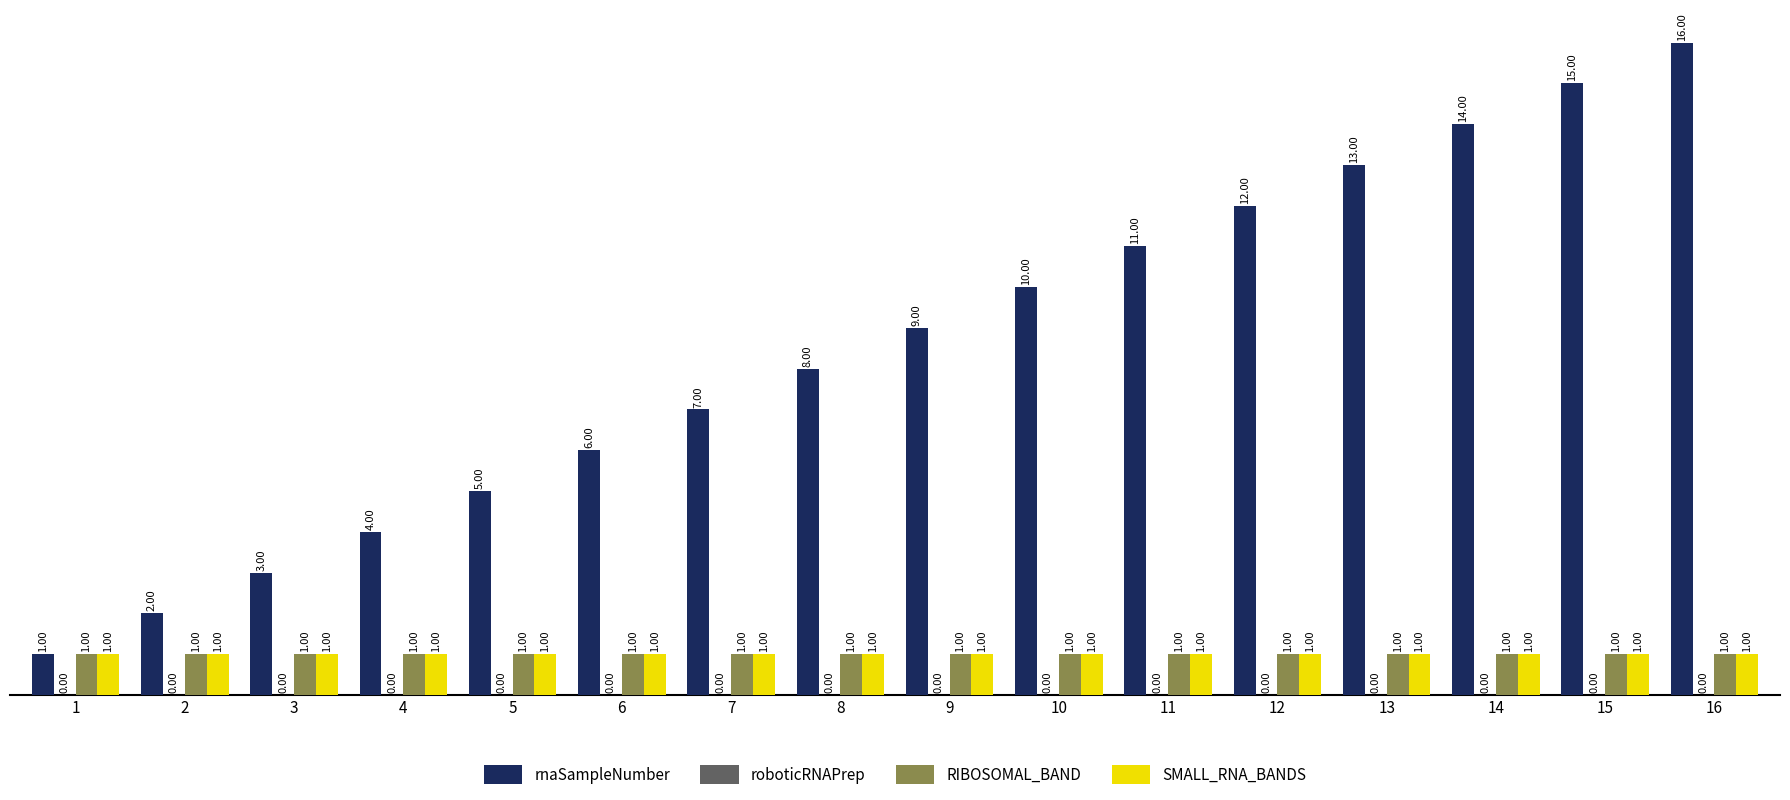

At which label does rnaSampleNumber reach its minimum?

1